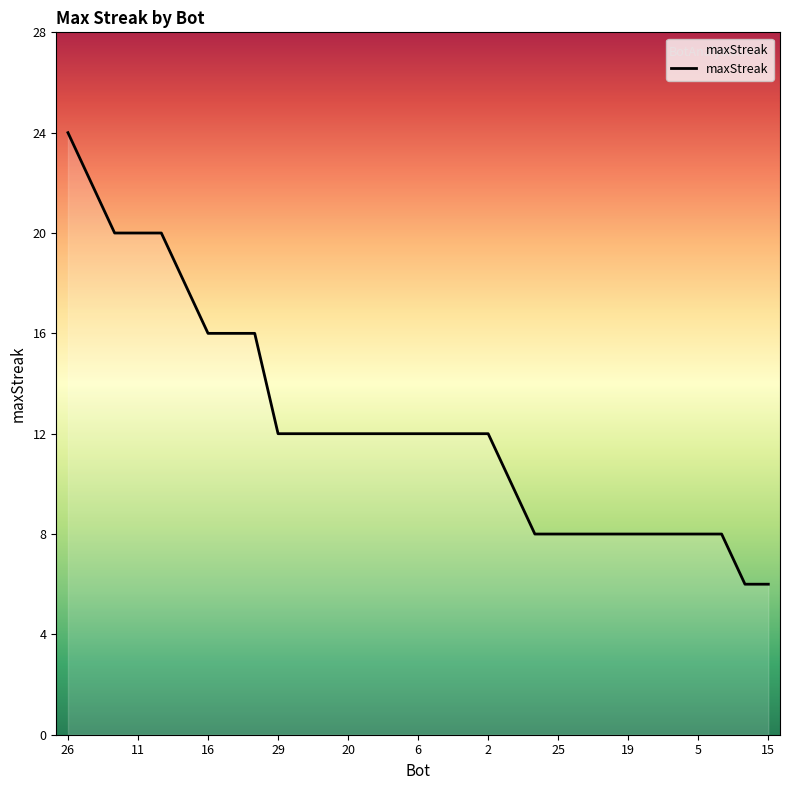

How many values are between 8 and 16?

23